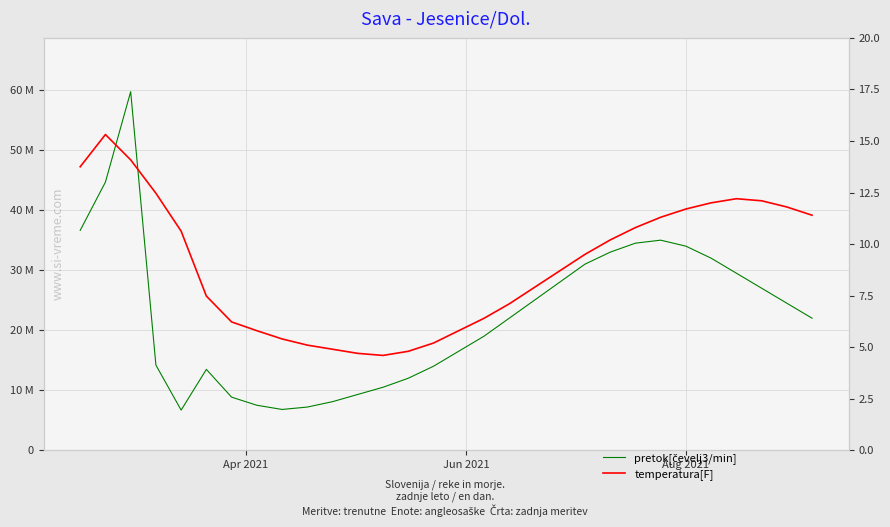

Which series has the largest total across all categories?

pretok[čevelj3/min]